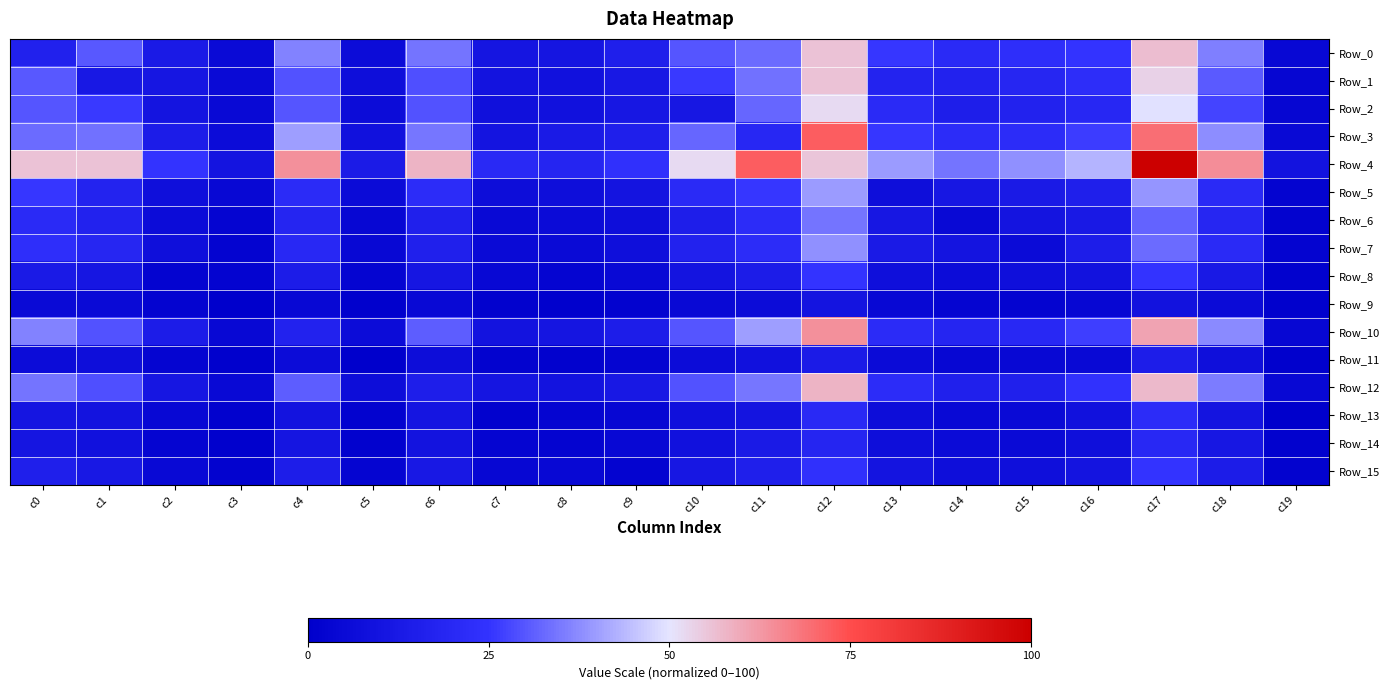

What is the total value across all series at c5?

78.8